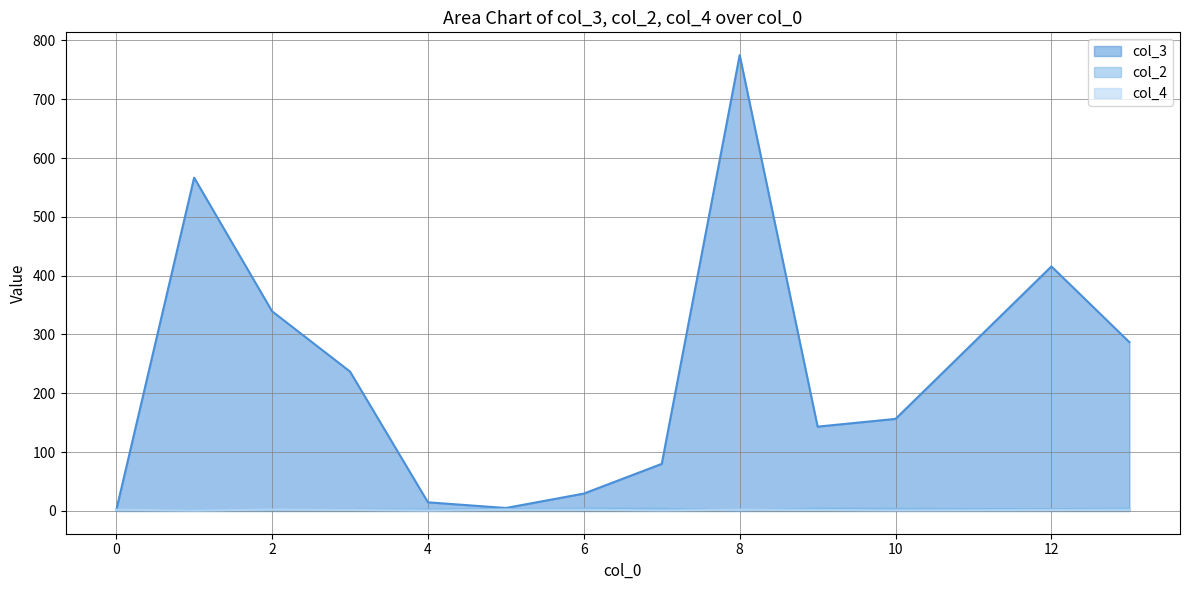

What is the greatest value displayed?

775.0